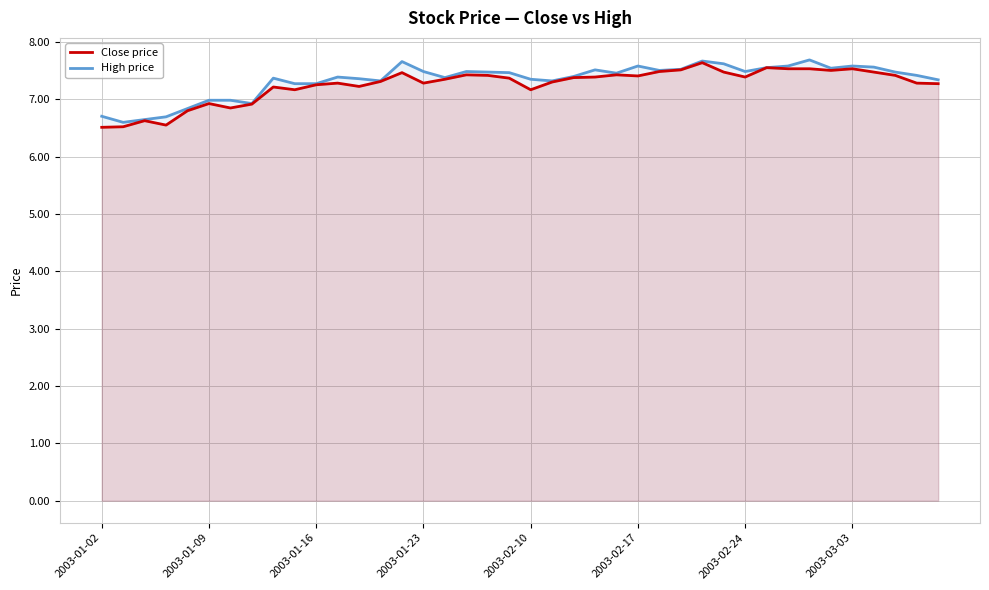

What is the spread (max minus min) of values at 38?

0.1